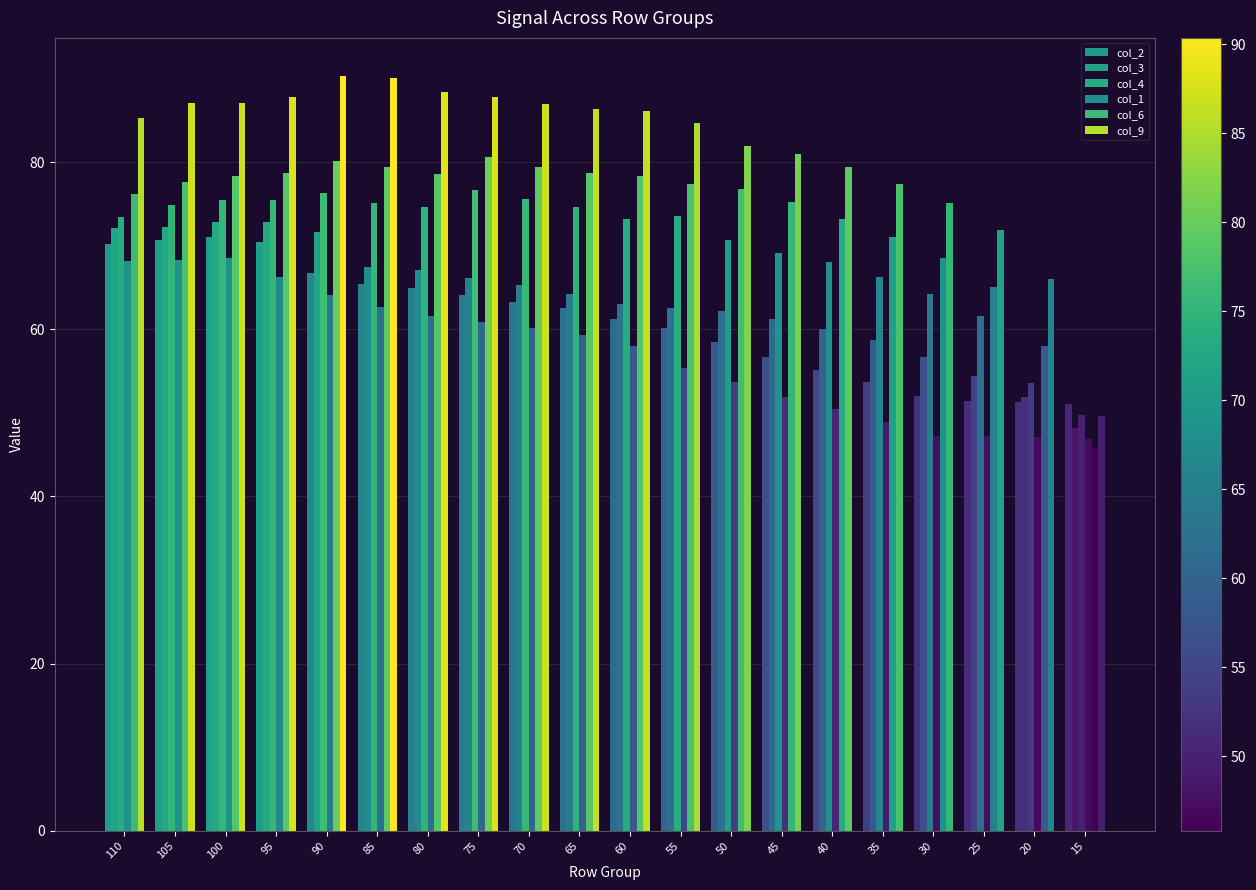

Reading left to right, what are all the values shown in this chart?

col_2: 70.2	70.6	71.1	70.5	66.7	65.4	64.9	64.1	63.3	62.5	61.2	60.1	58.5	56.7	55.1	53.7	52.0	51.5	51.3	51.0
col_3: 72.2	72.3	72.9	72.8	71.6	67.4	67.1	66.2	65.3	64.3	63.0	62.5	62.2	61.3	60.0	58.7	56.7	54.5	51.8	48.2
col_4: 73.4	74.9	75.5	75.4	76.3	75.1	74.7	76.7	75.6	74.6	73.3	73.6	70.6	69.1	68.0	66.2	64.3	61.6	53.6	49.8
col_1: 68.2	68.3	68.5	66.2	64.1	62.6	61.6	60.9	60.2	59.3	58.0	55.4	53.7	51.8	50.5	48.9	47.3	47.3	47.1	46.9
col_6: 76.1	77.6	78.4	78.8	80.2	79.4	78.6	80.6	79.5	78.7	78.4	77.4	76.8	75.2	73.3	71.0	68.6	65.1	58.1	45.8
col_9: 85.3	87.1	87.1	87.8	90.4	90.1	88.4	87.7	86.9	86.3	86.1	84.7	82.0	81.0	79.4	77.4	75.1	71.9	66.0	49.6